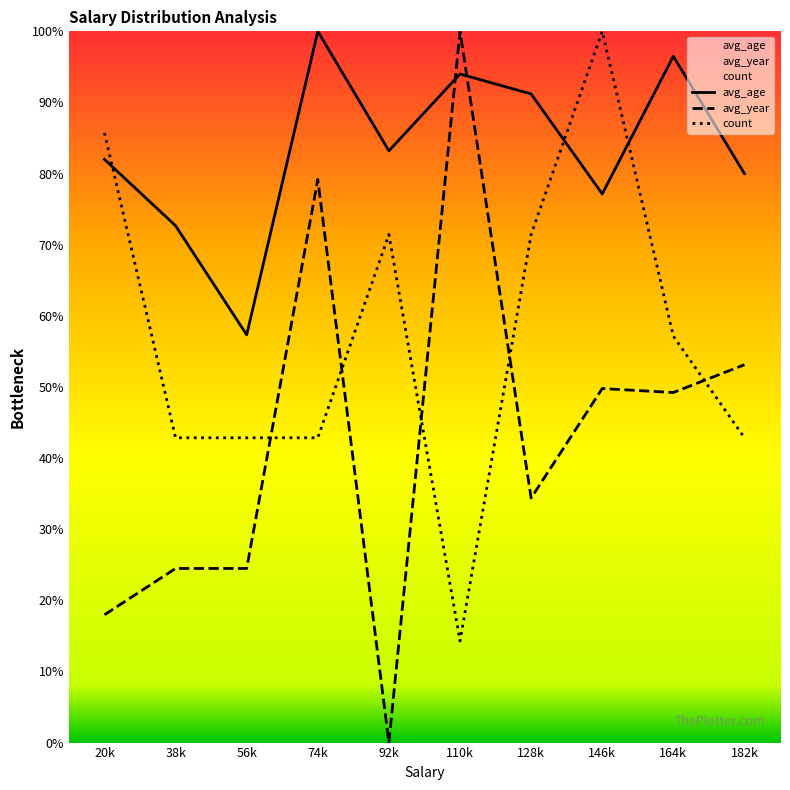

Does the chart have visible grid lines?

No